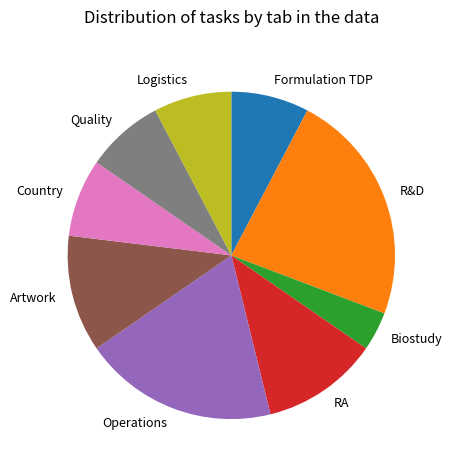

Is there a majority slice in this chart?

No